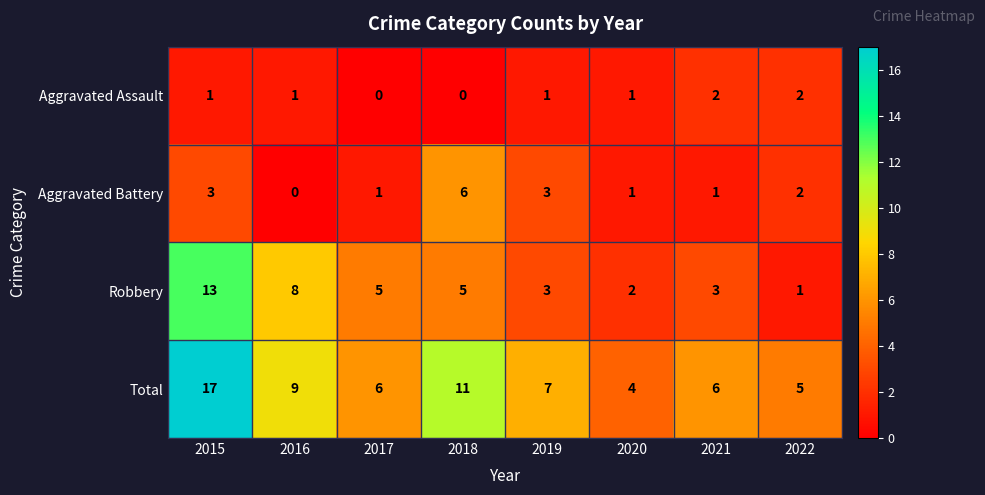

What is the difference between the maximum and minimum values in the Aggravated Battery series?

6